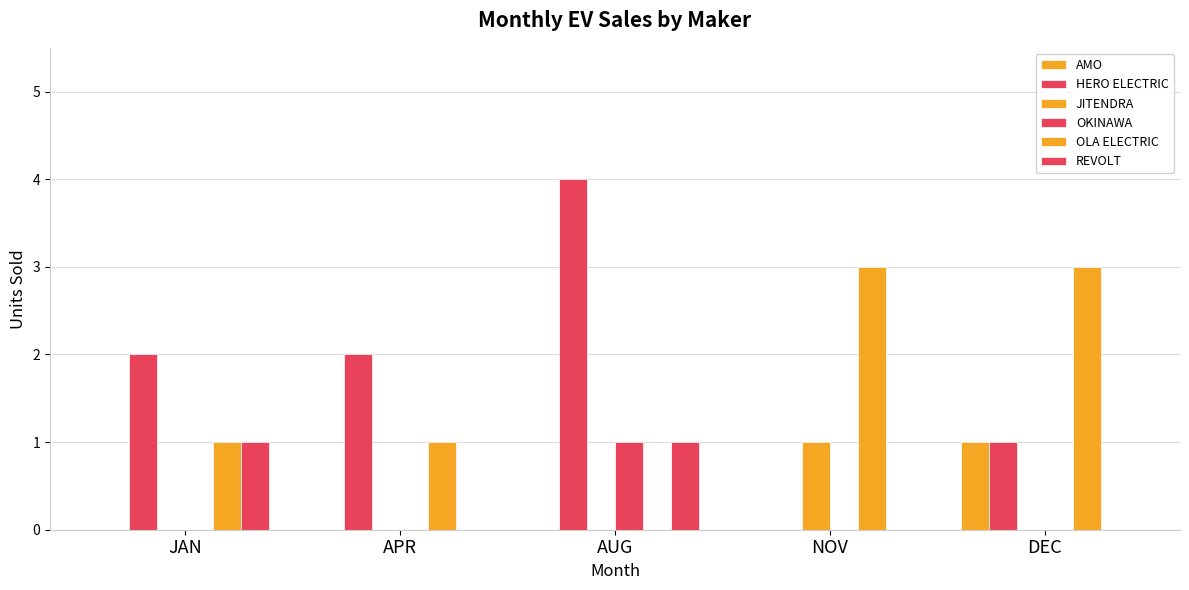

Are the bars horizontal?

No